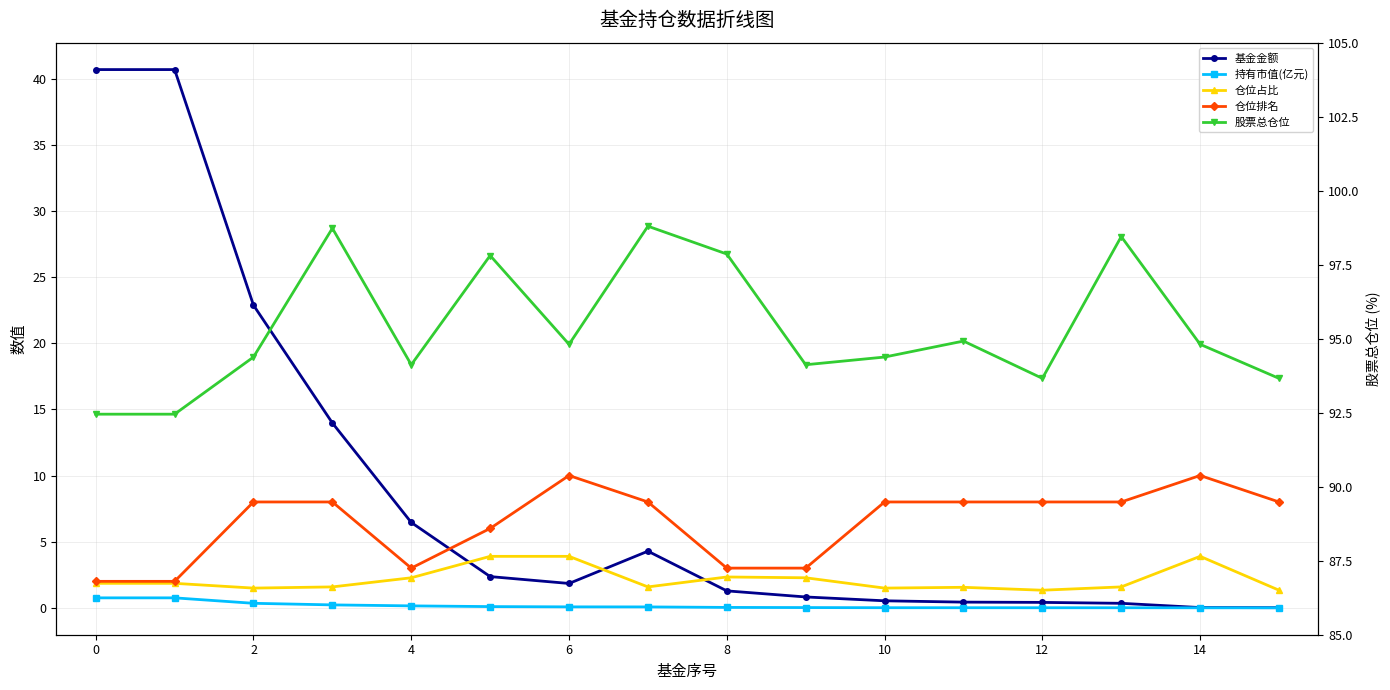

At which label is 基金金额 closest to 20?

2